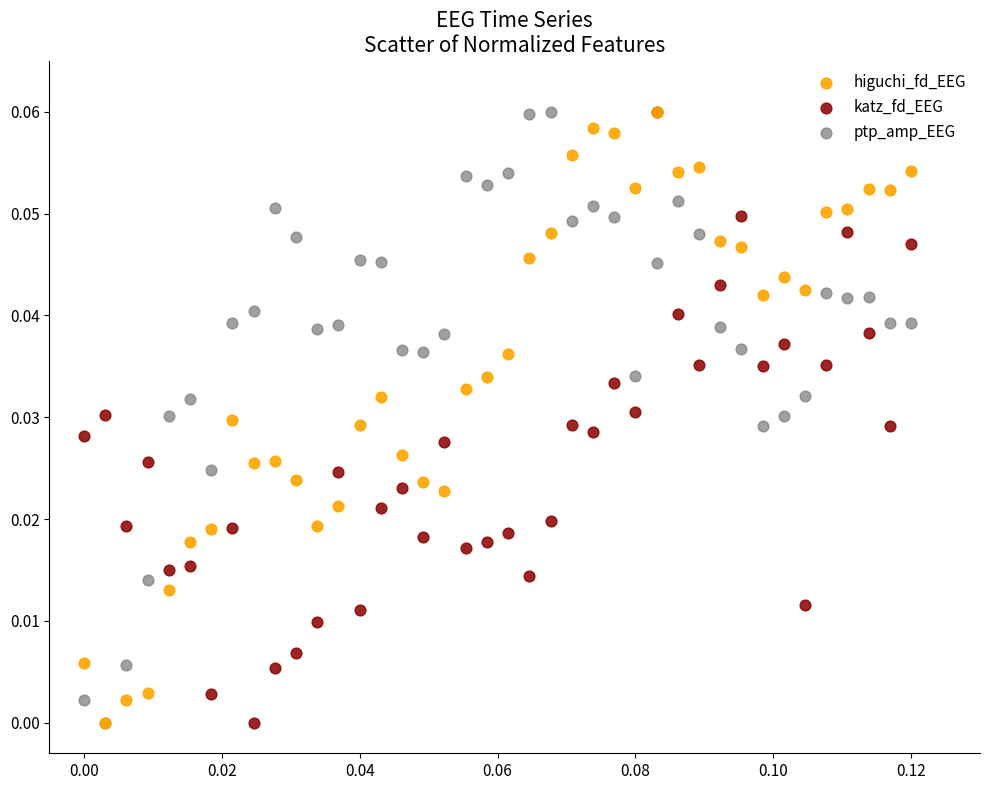

What are all the series names shown in the legend?

higuchi_fd_EEG, katz_fd_EEG, ptp_amp_EEG